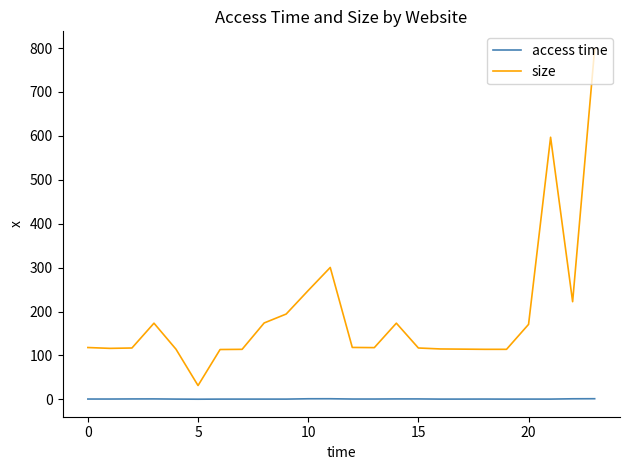

Which series has the largest total across all categories?

size